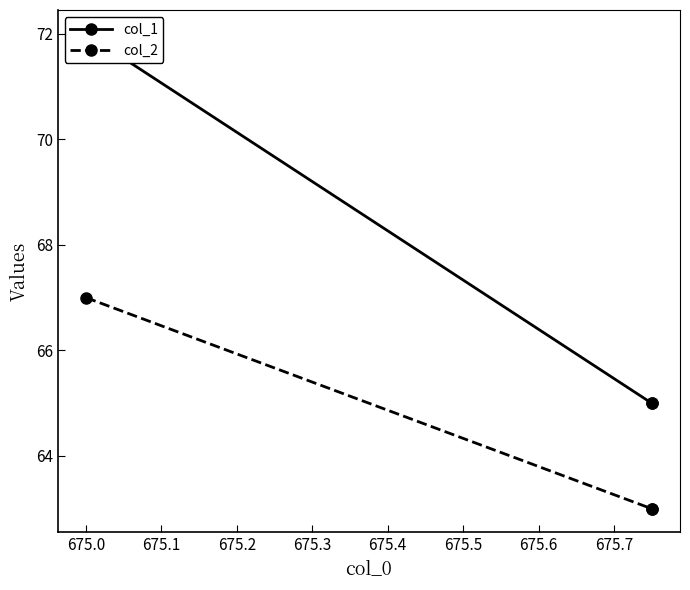

Which series has the largest range (max minus min)?

col_1